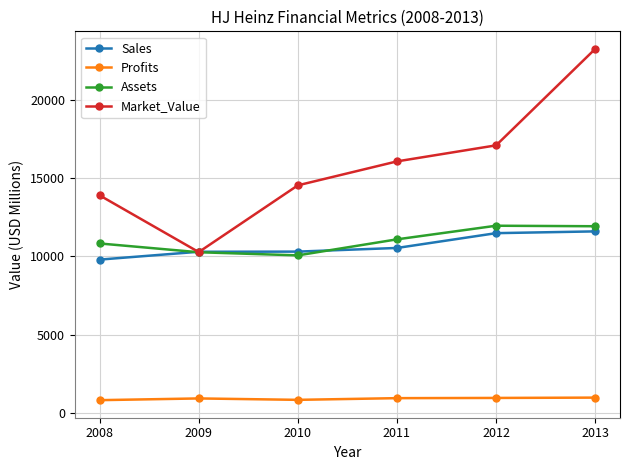

True or false: Profits and Market_Value intersect in this chart.

False